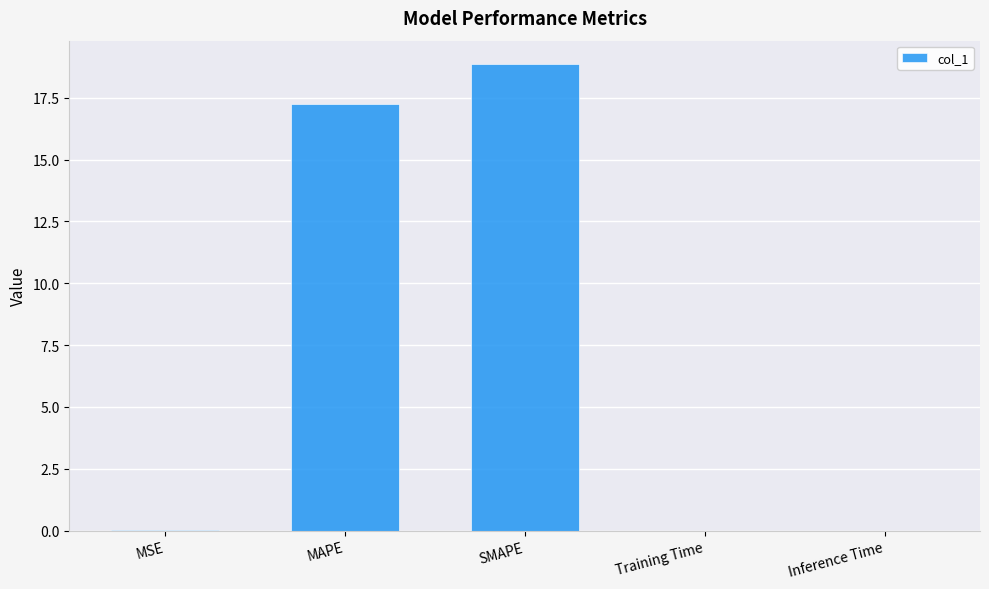

The chart shows a value of 0.0 at Training Time. True or false?

True